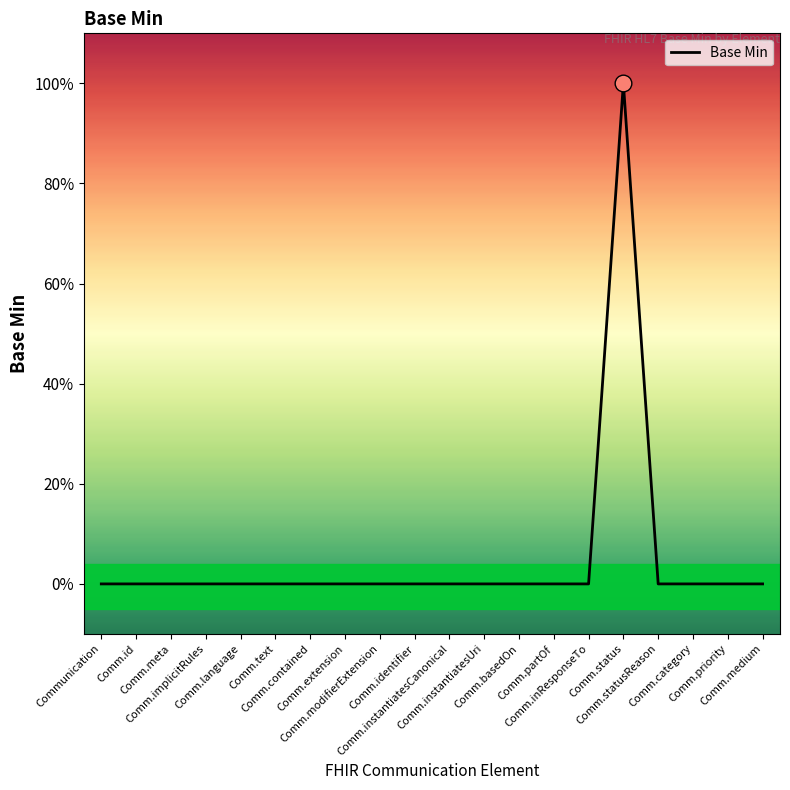

Is this an area chart (filled region under the line)?

Yes